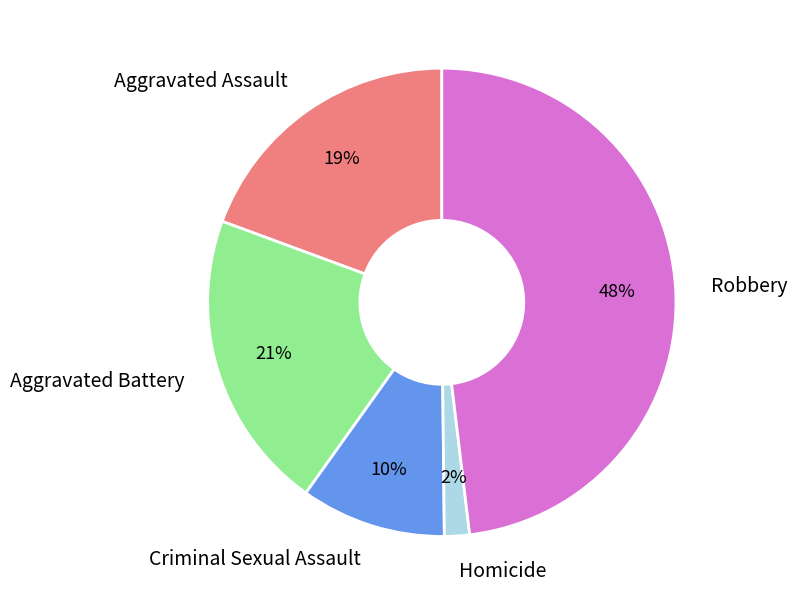

Is it true that Robbery is 56% of the pie?

False